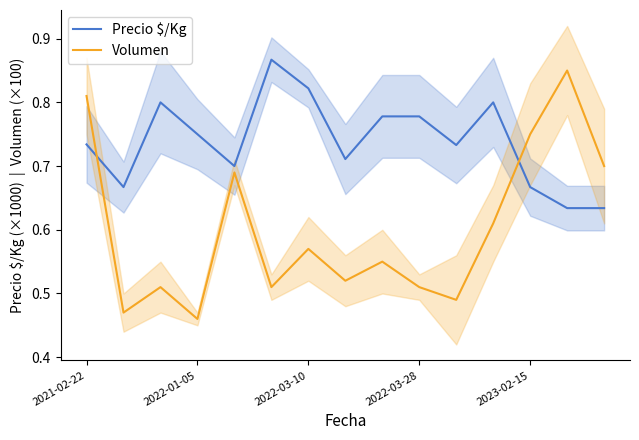

Count the Precio $/Kg values in the range 0 to 1.

15